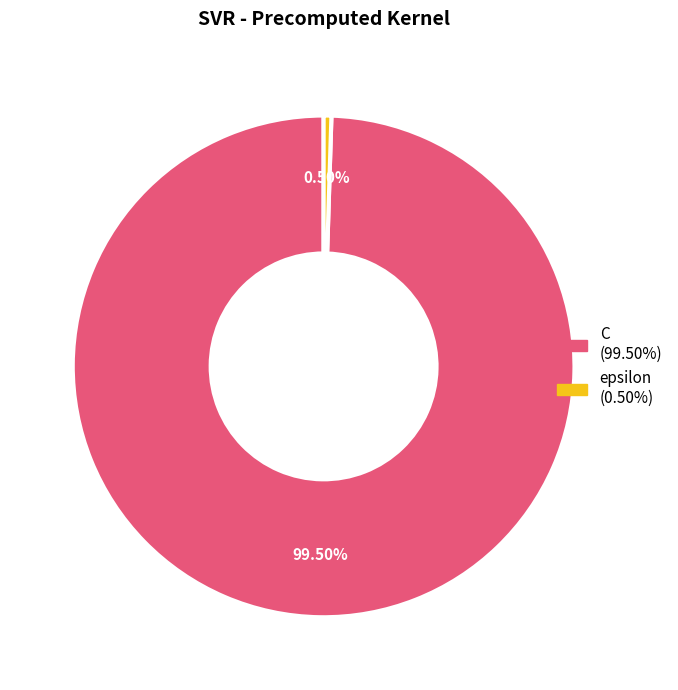

Rank the categories by value from highest to lowest.

C, epsilon